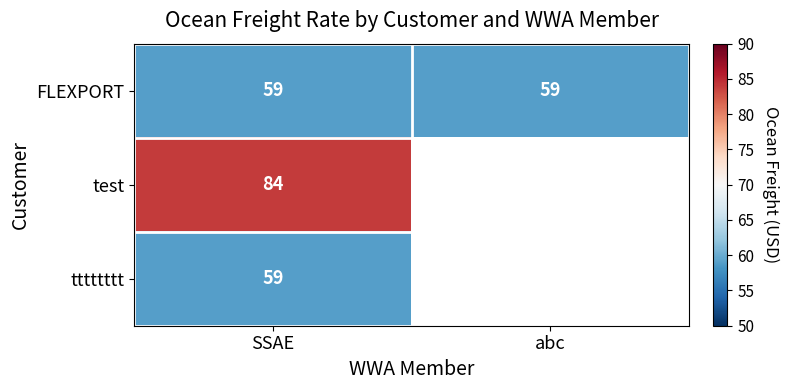

Which label corresponds to the smallest value in the chart?

SSAE